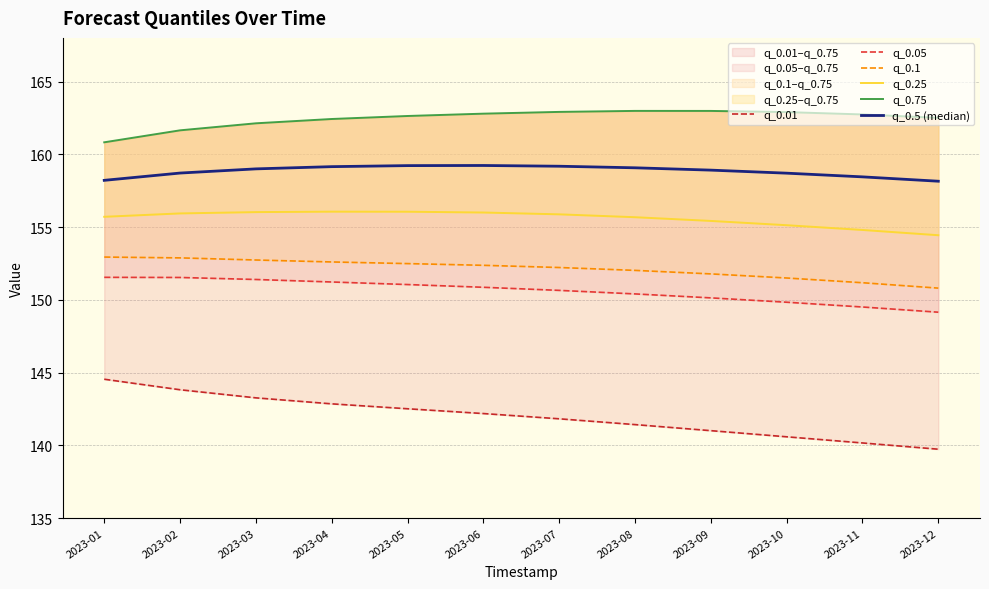

Is it true that q_0.75 equals 160.8 at 2023-01?

True